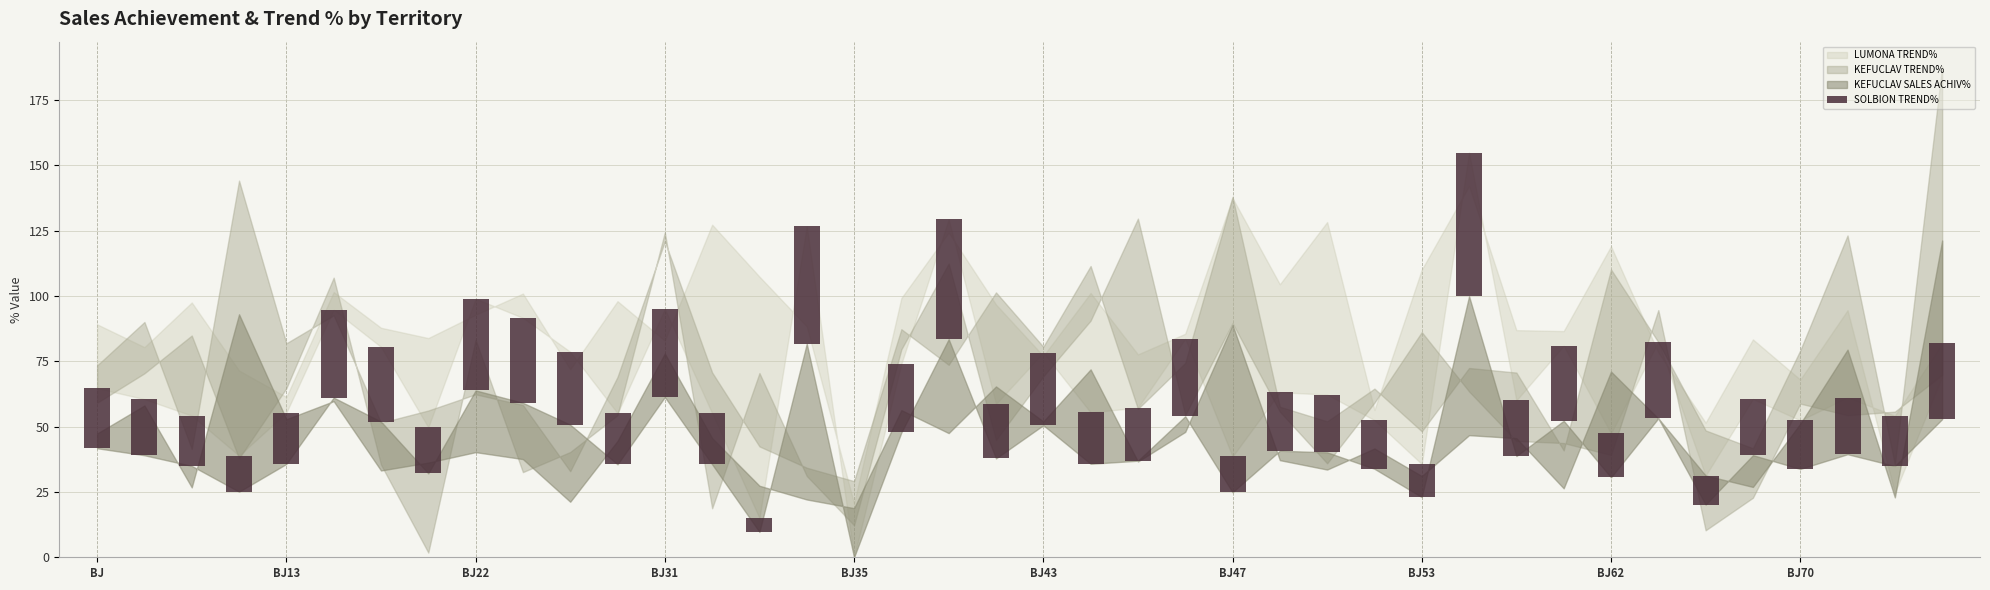

What is the difference between the second highest and second lowest values?

40.6